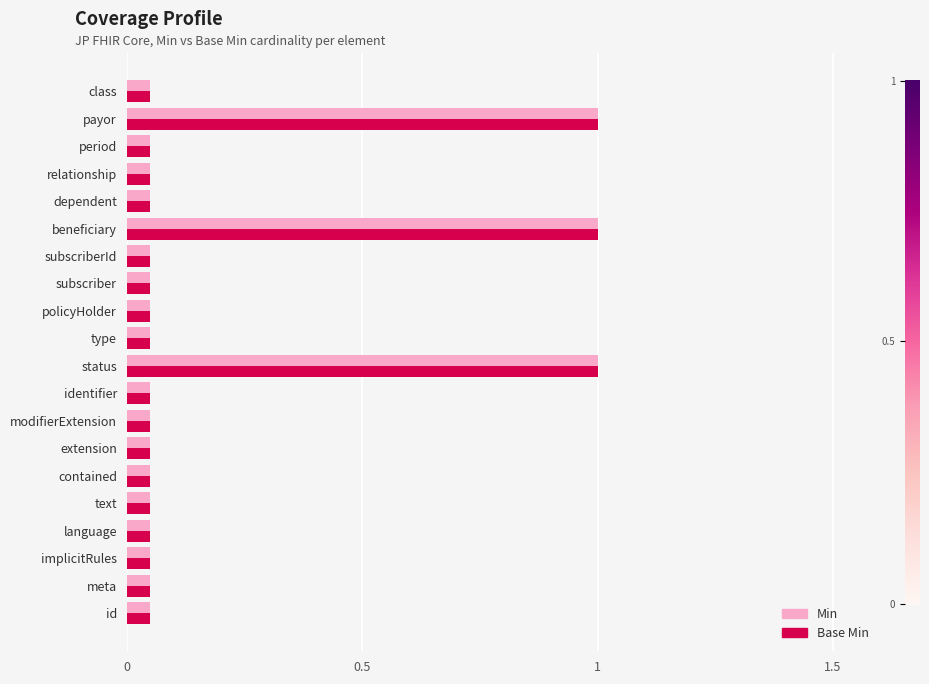

Rank the series by their maximum value, from highest to lowest.

Min, Base Min